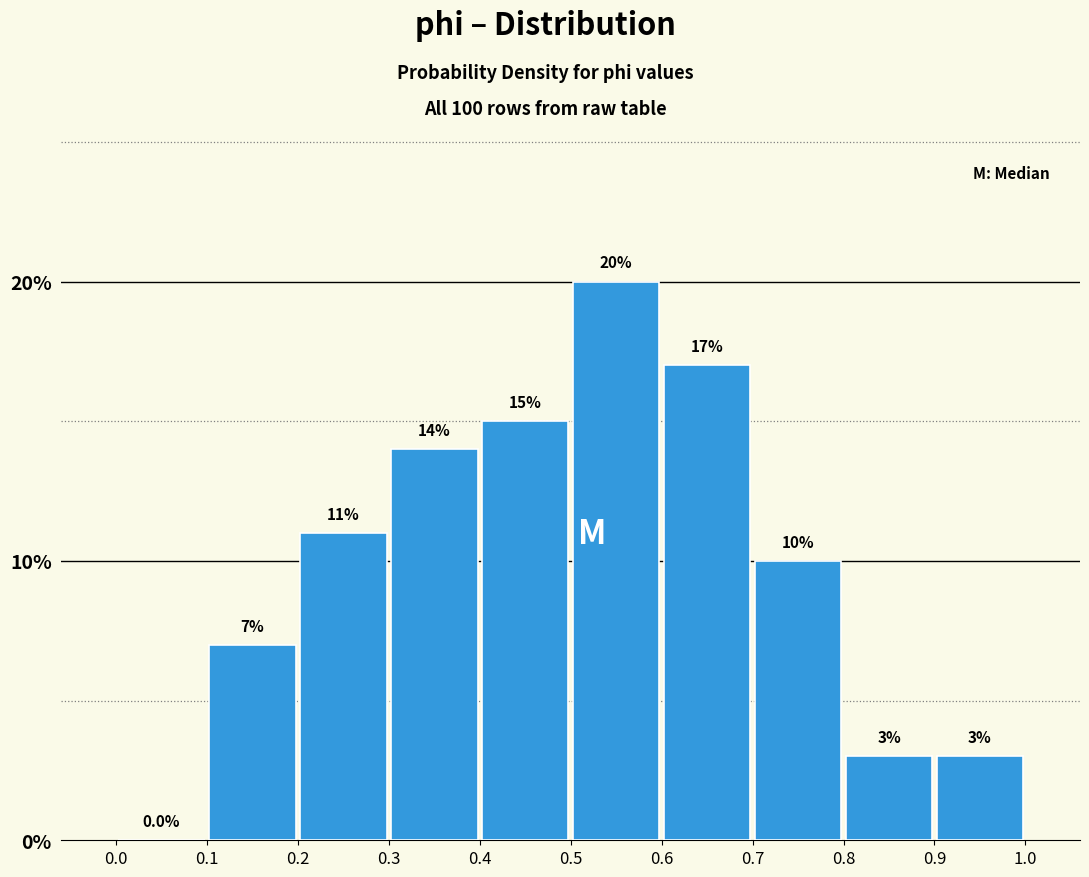

How tall is the bar that spans 0.4 to 0.5 on the x-axis?

15.0